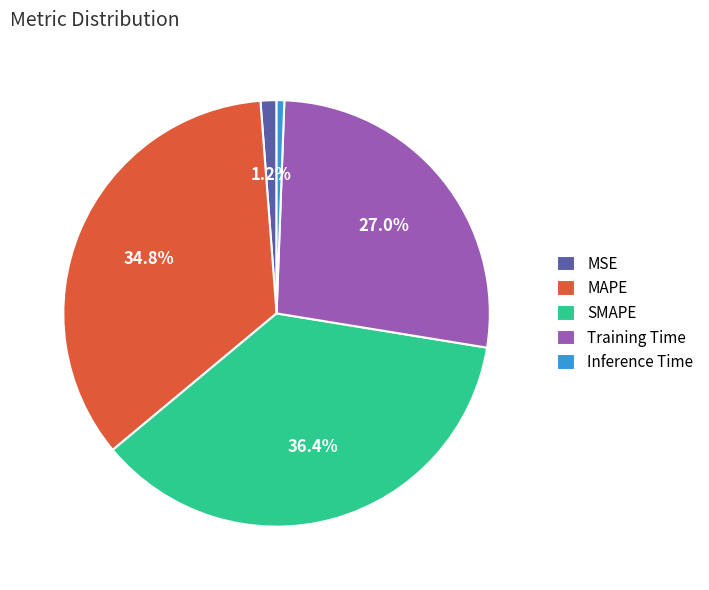

How many slices are in this pie chart?

5